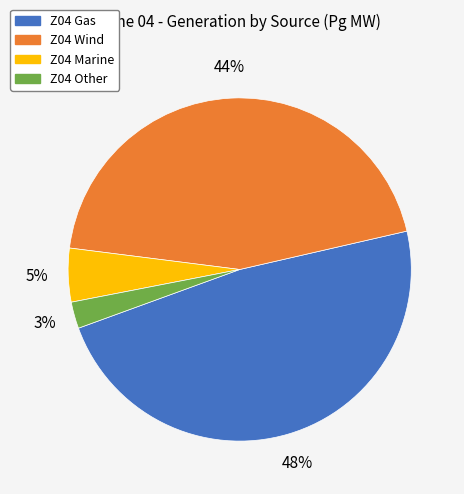

How many slices are in this pie chart?

4